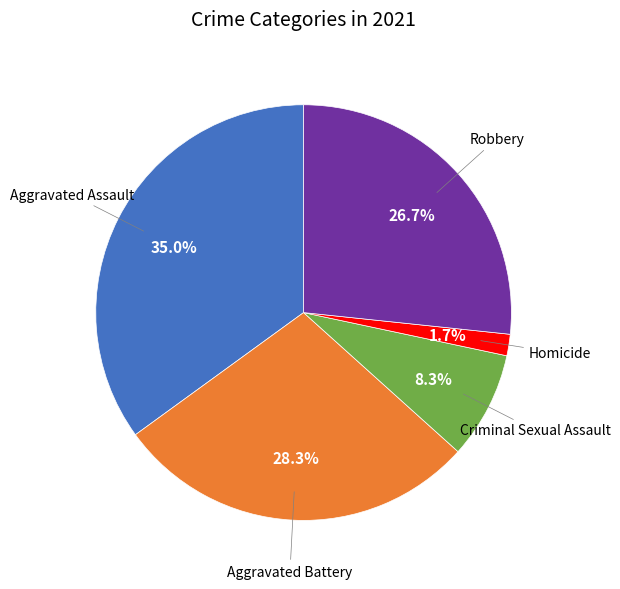

Count the number of slices in the pie.

5